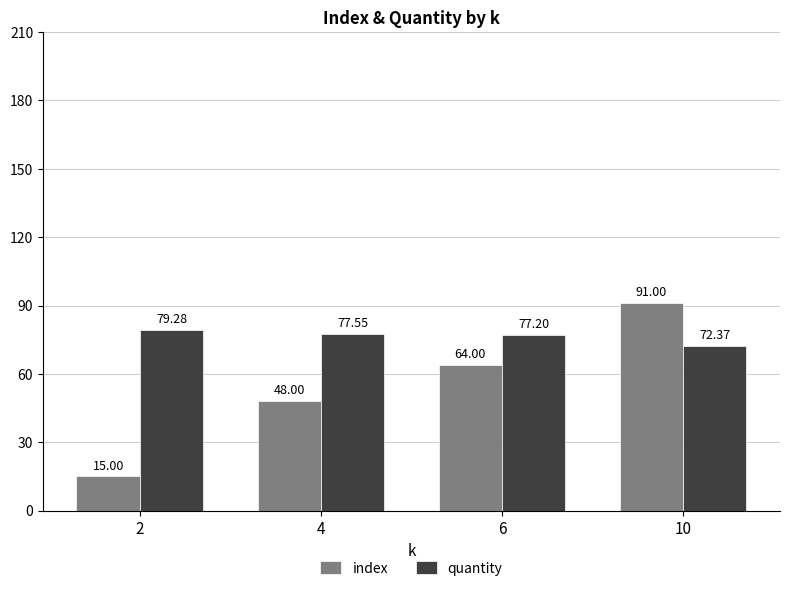

What is the difference between the quantity values at 6 and 10?

4.8